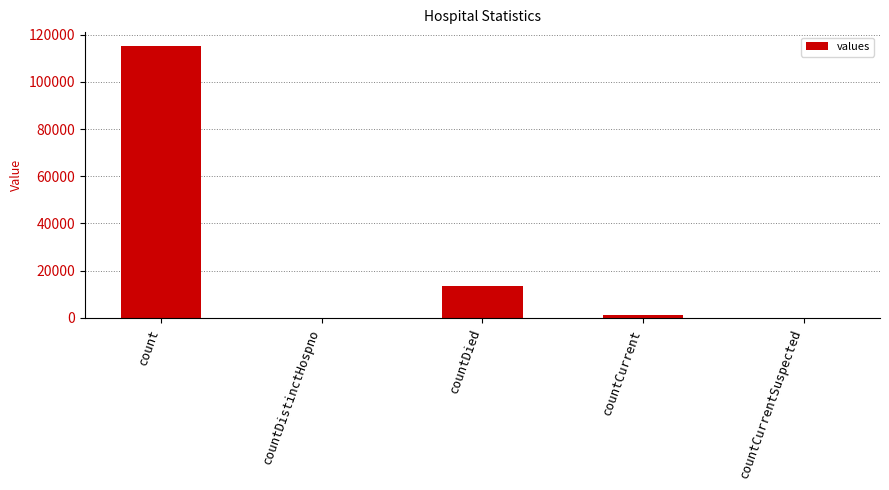

What is the difference between the values at countDied and countDistinctHospno?

13343